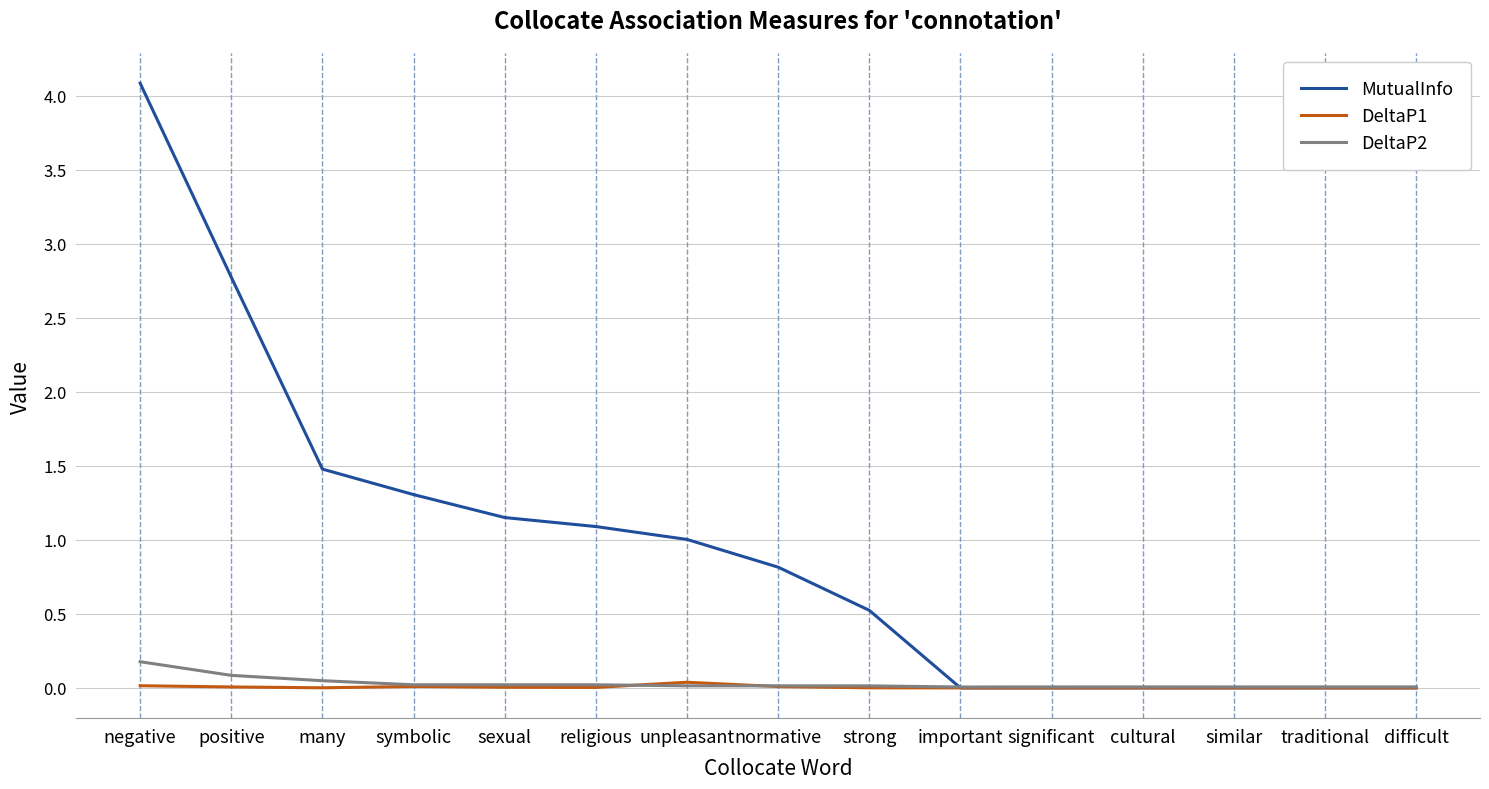

Which category has the highest value across all series?

negative